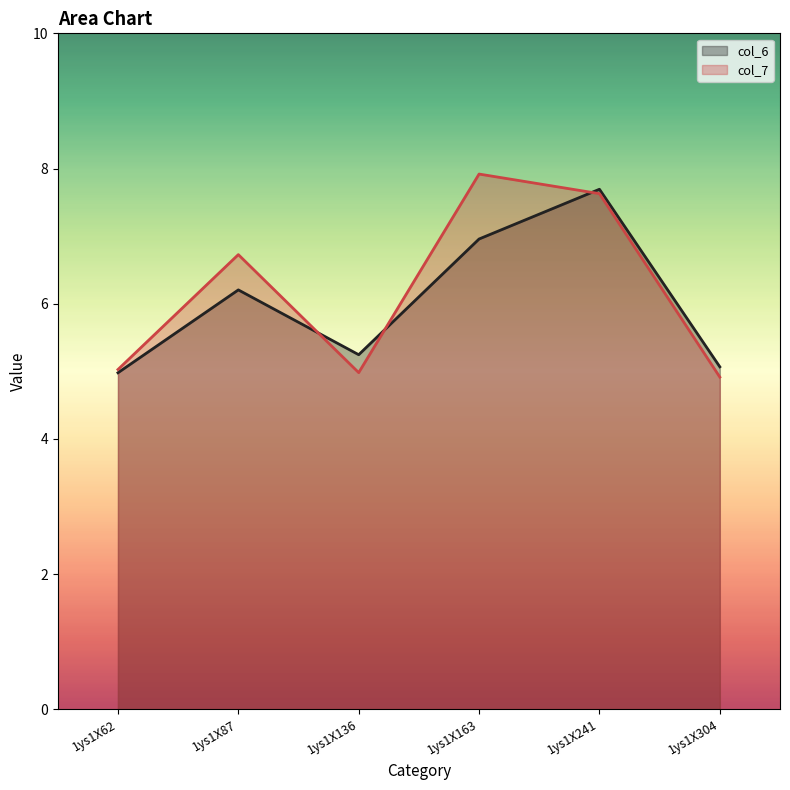

How many values in the col_6 series exceed 6?

3